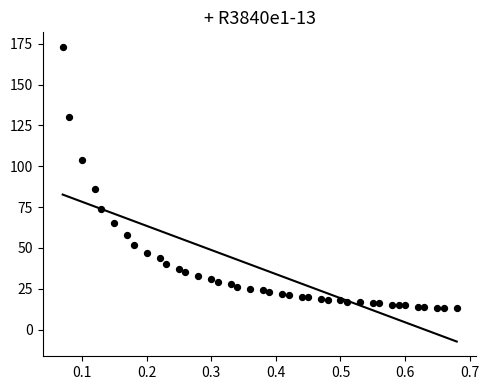

What Y value in the scatter plot is closest to 93?

86